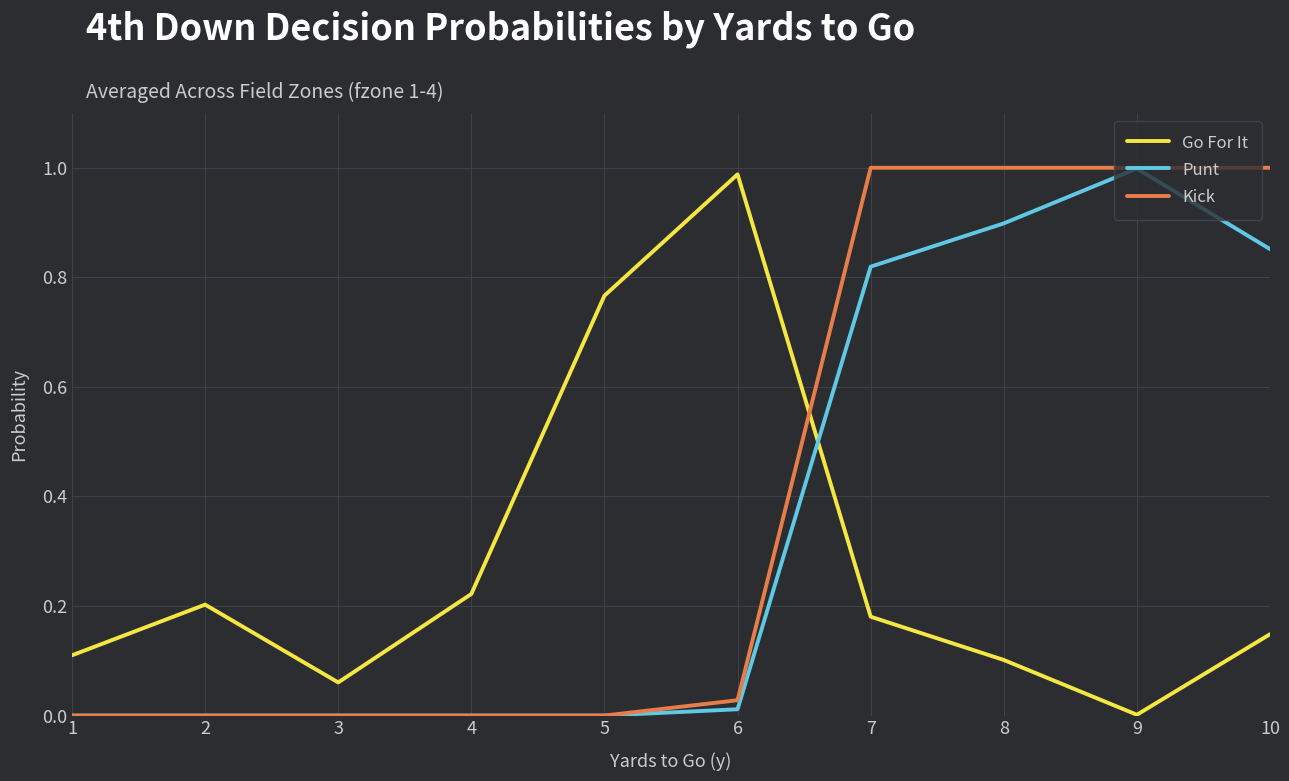

At how many categories does at least one series exceed 0?

10